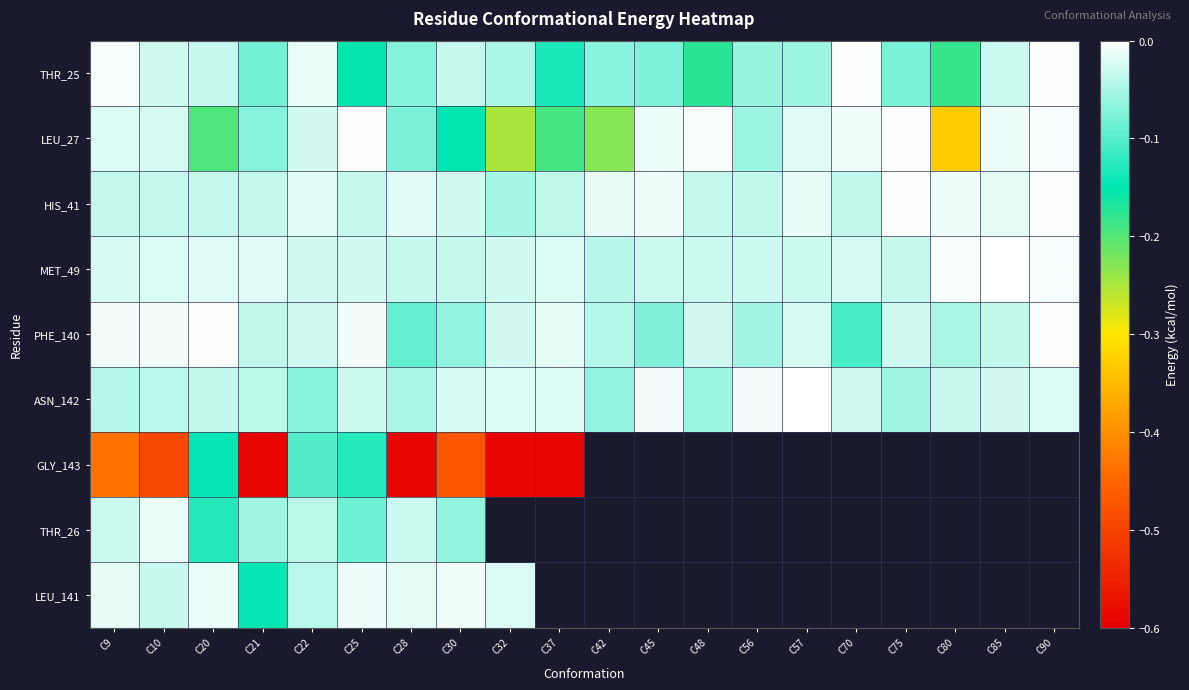

What is the smallest value displayed?

-0.6